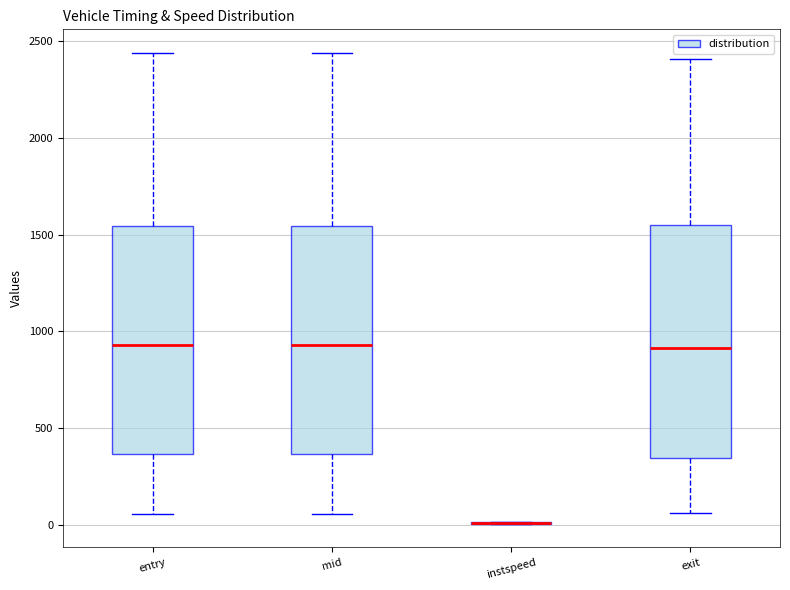

Where is the upper edge of the box for exit on the y-axis? The values are not printed on the chart, so give them approximately, as read against the axis.

1550